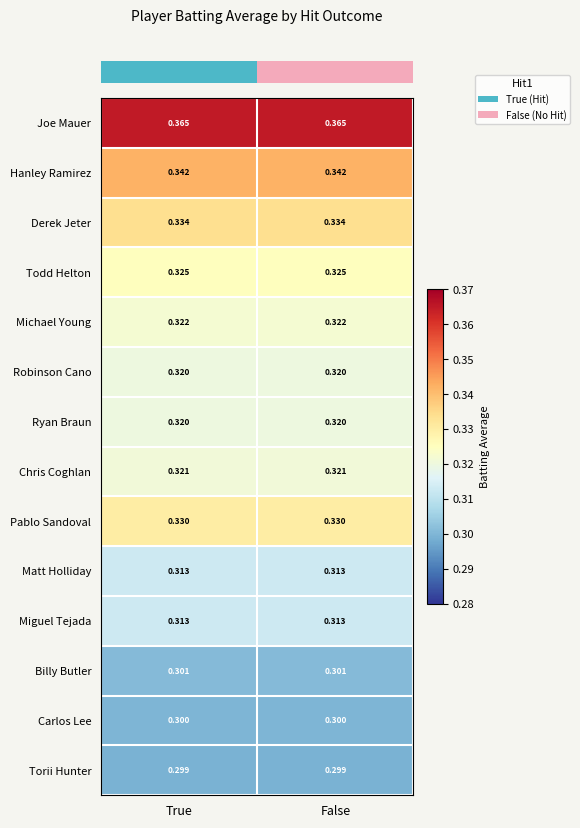

What is the total value across all series at True?

4.5